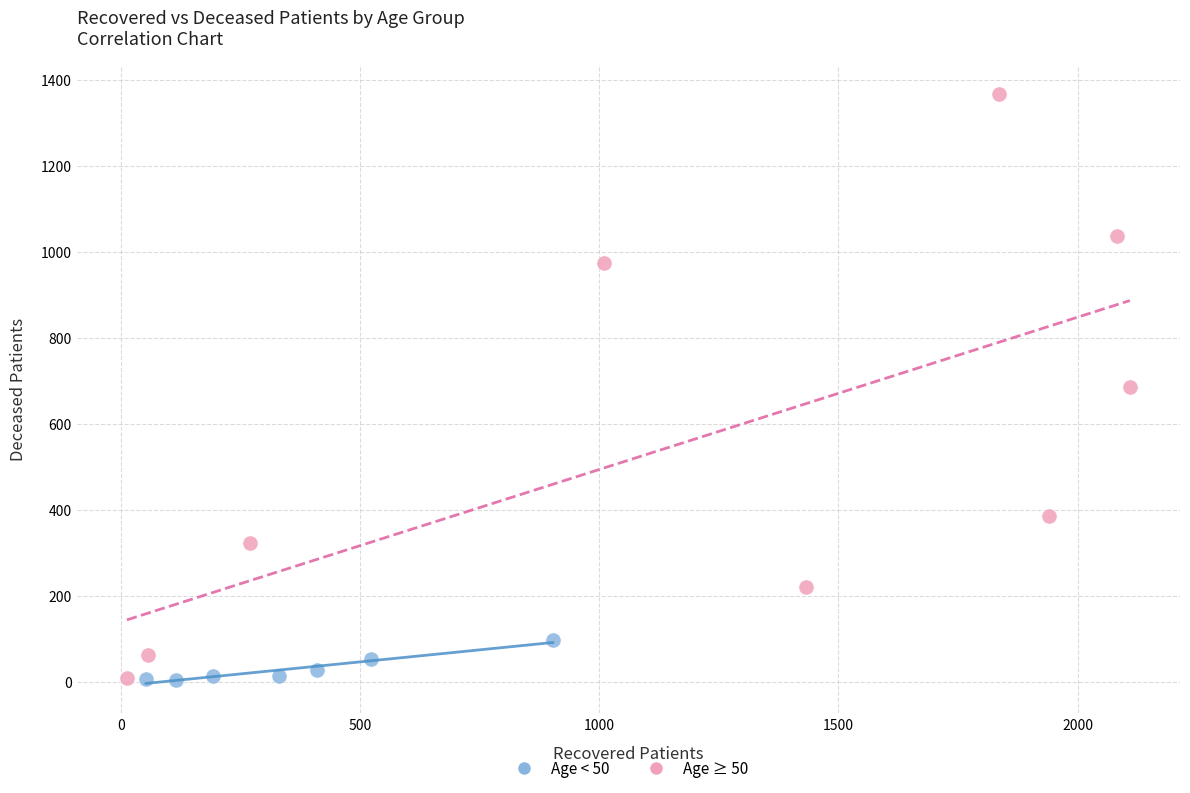

Which series reaches the maximum Y coordinate?

Age ≥ 50